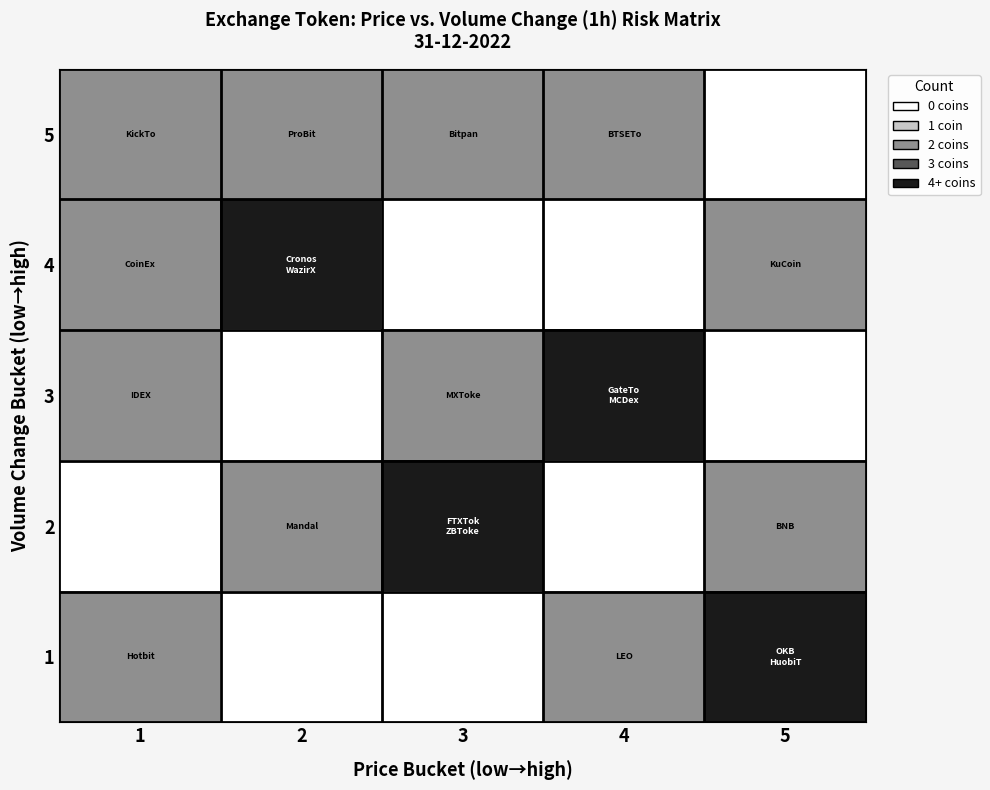

Reading right to left, list all the values displayed in this chart.

5: 5=0	4=1	3=1	2=1	1=1
4: 5=1	4=0	3=0	2=2	1=1
3: 5=0	4=2	3=1	2=0	1=1
2: 5=1	4=0	3=2	2=1	1=0
1: 5=2	4=1	3=0	2=0	1=1